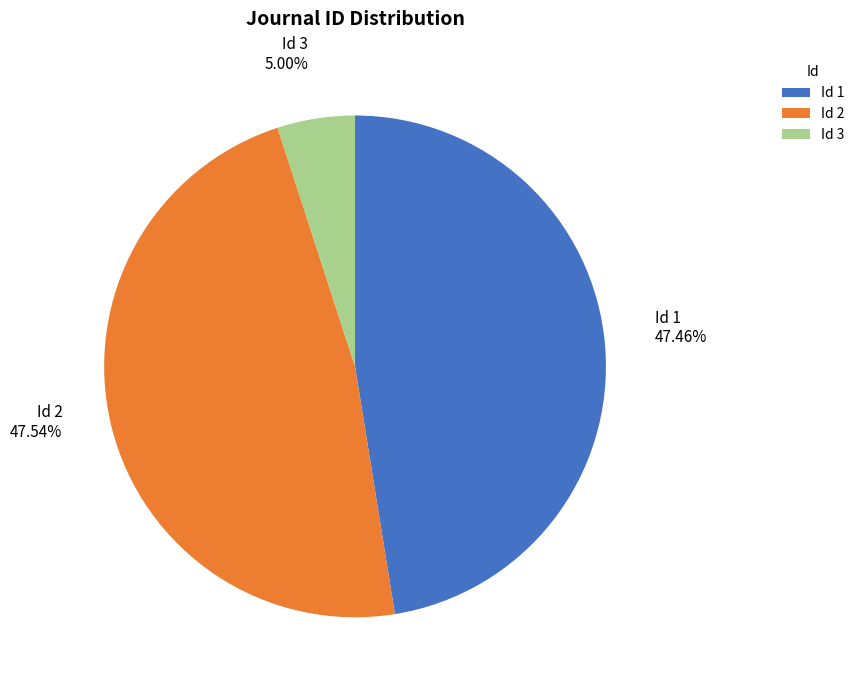

To the nearest percent, what is the difference between the largest and smallest slice percentages?

43%